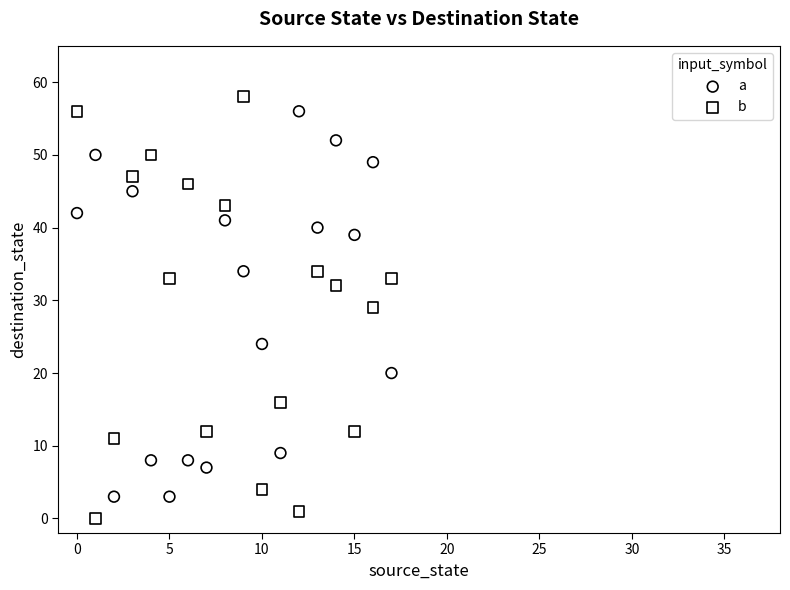

Which series contains the lowest Y value?

b